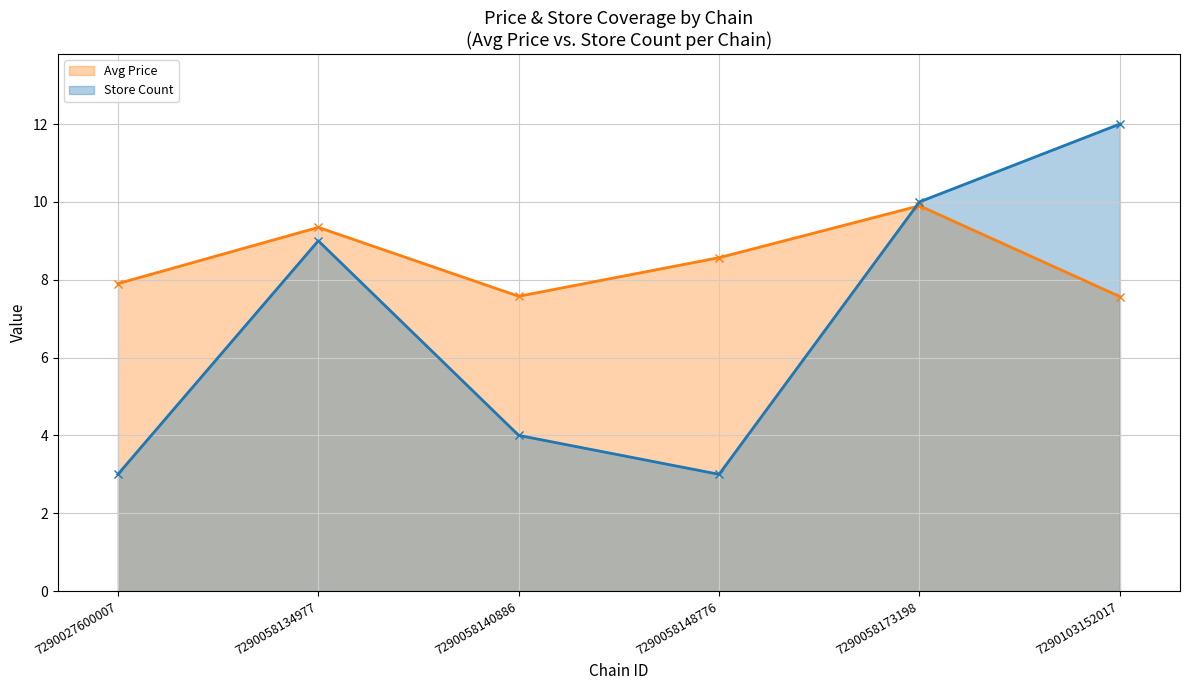

What is the lowest value of the Store Count series?

3.0